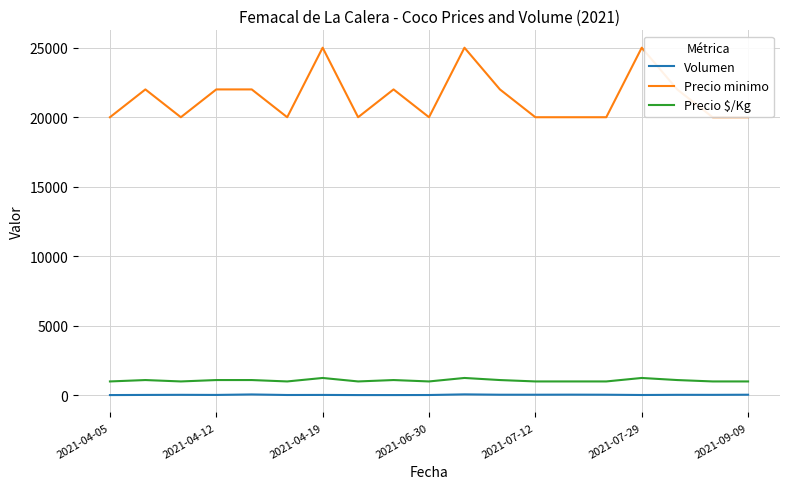

The value of Precio $/Kg at 2021-04-05 is 630. True or false?

False